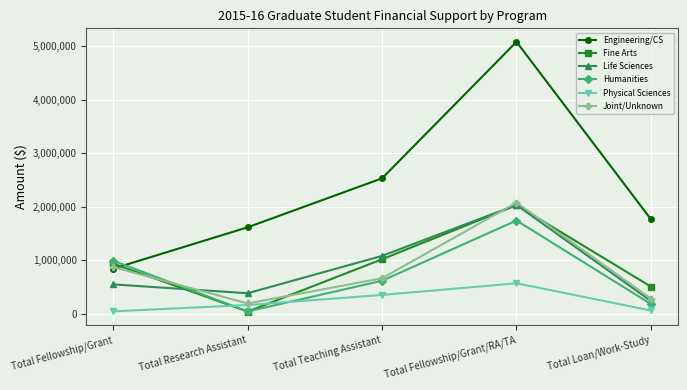

What is the total value across all series at Total Fellowship/Grant?

4236792